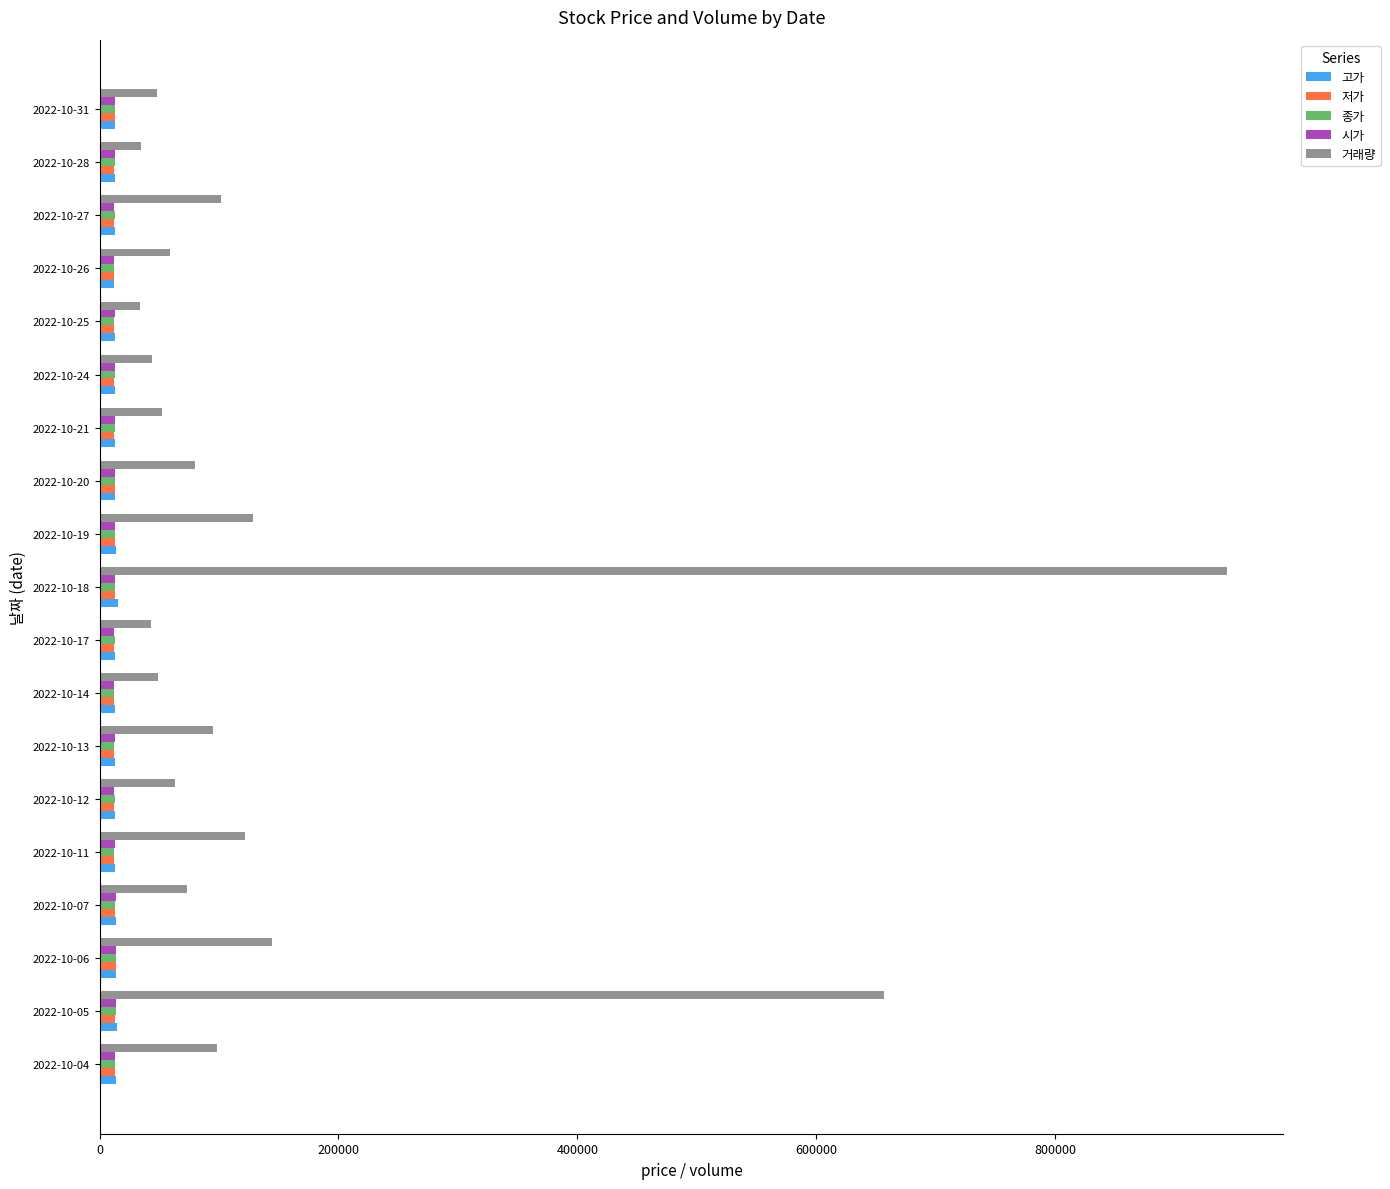

Between 2022-10-17 and 2022-10-19, which series saw the biggest shift?

거래량